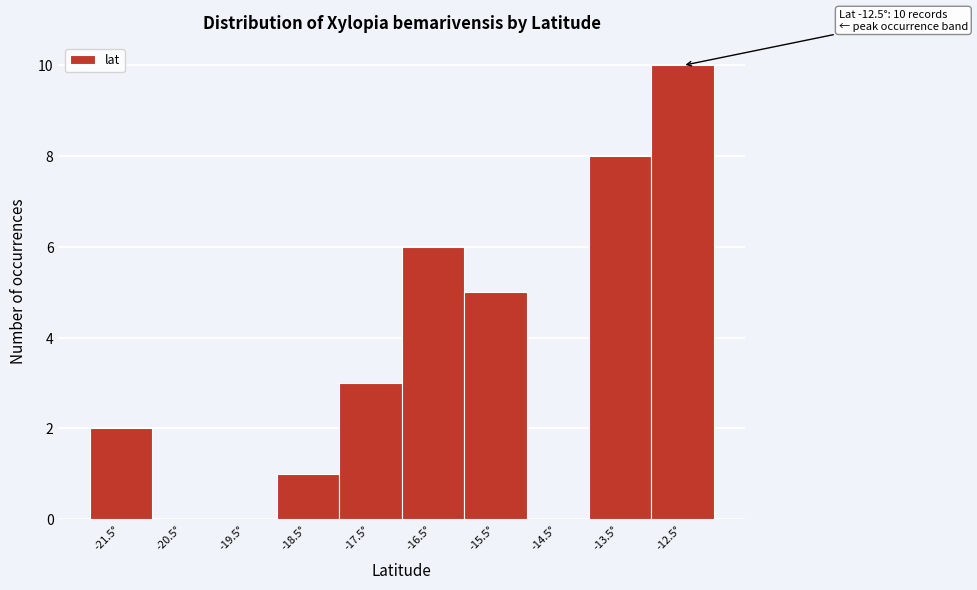

Which range on the x-axis has the tallest bar?

-13 to -12